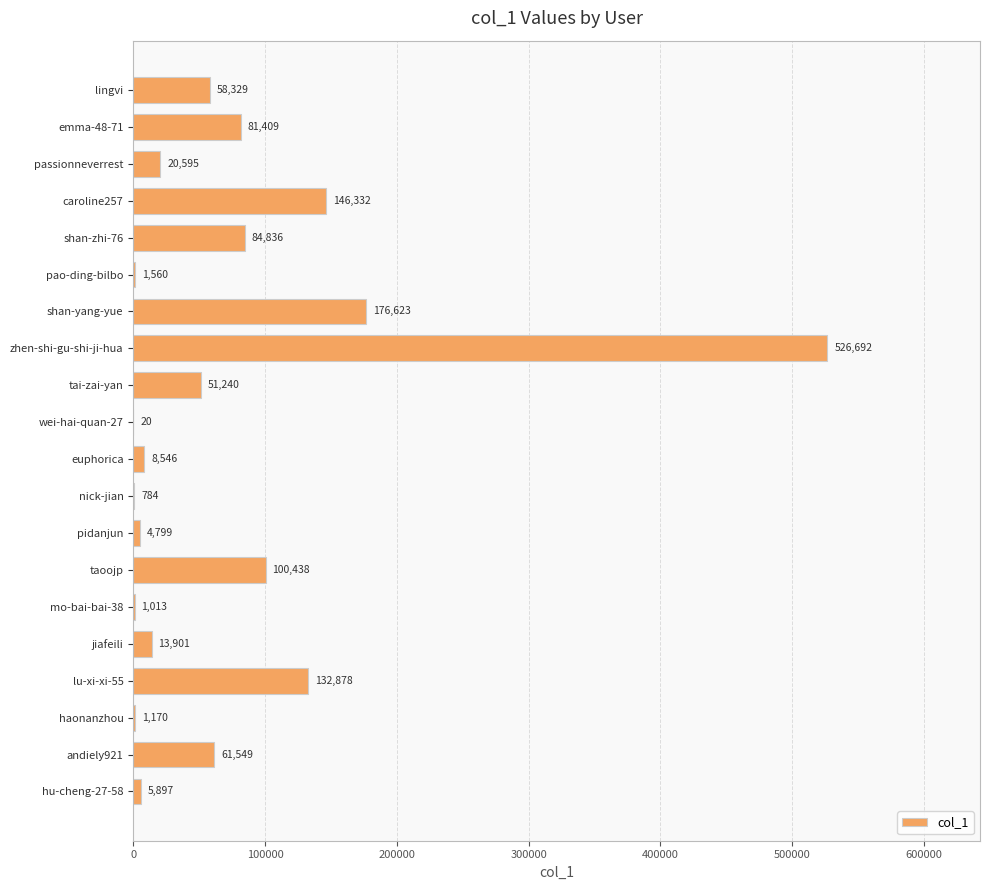

Is it true that the value at passionneverrest is 20595?

True